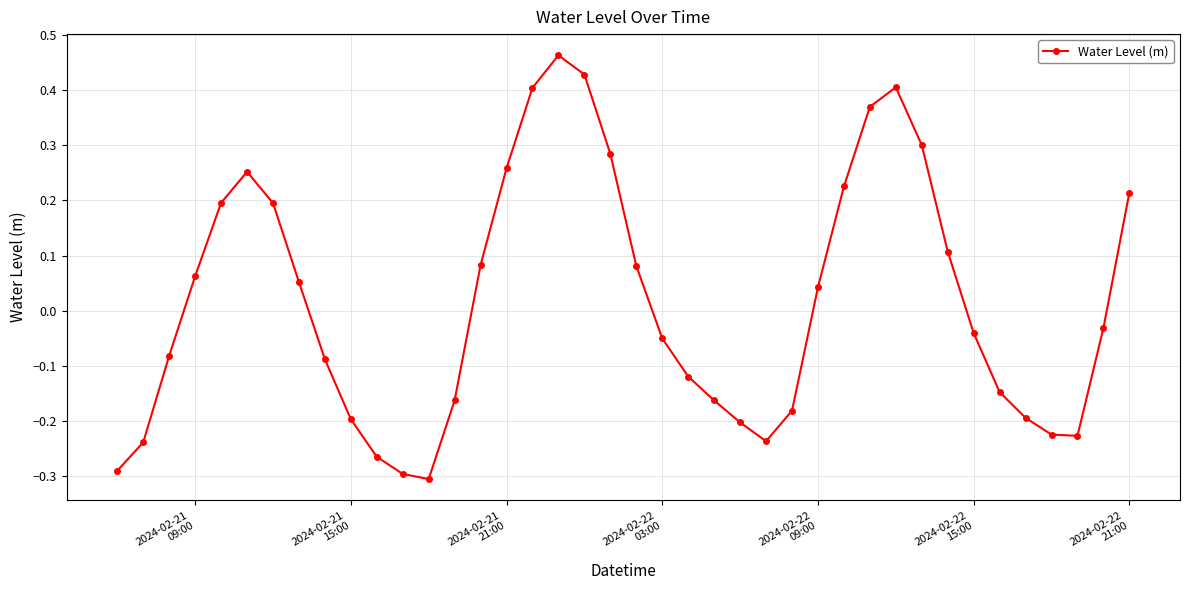

What is the difference between the maximum and second lowest values?

0.8